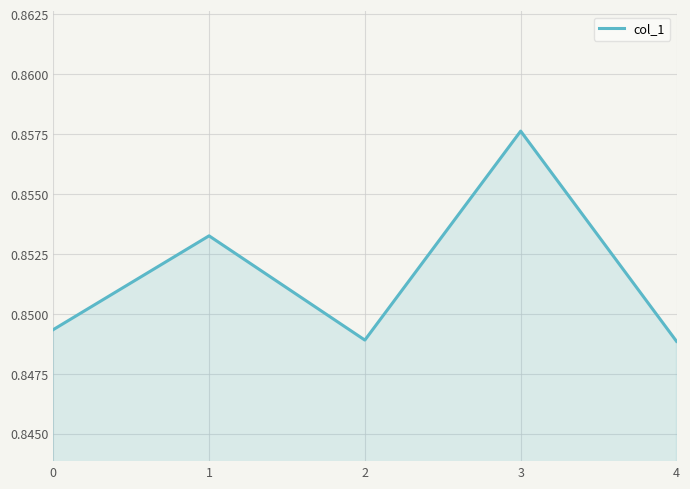

At which category does the data reach its first local peak?

1